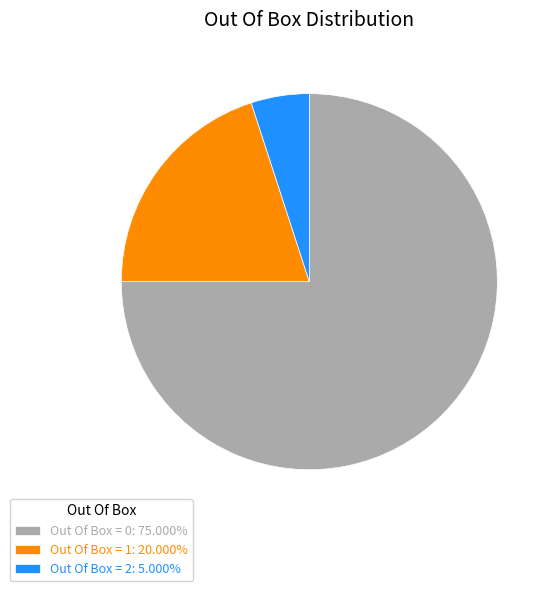

What is the ratio of the value at Out Of Box = 0: 75.000% to the value at Out Of Box = 2: 5.000%?

15.0